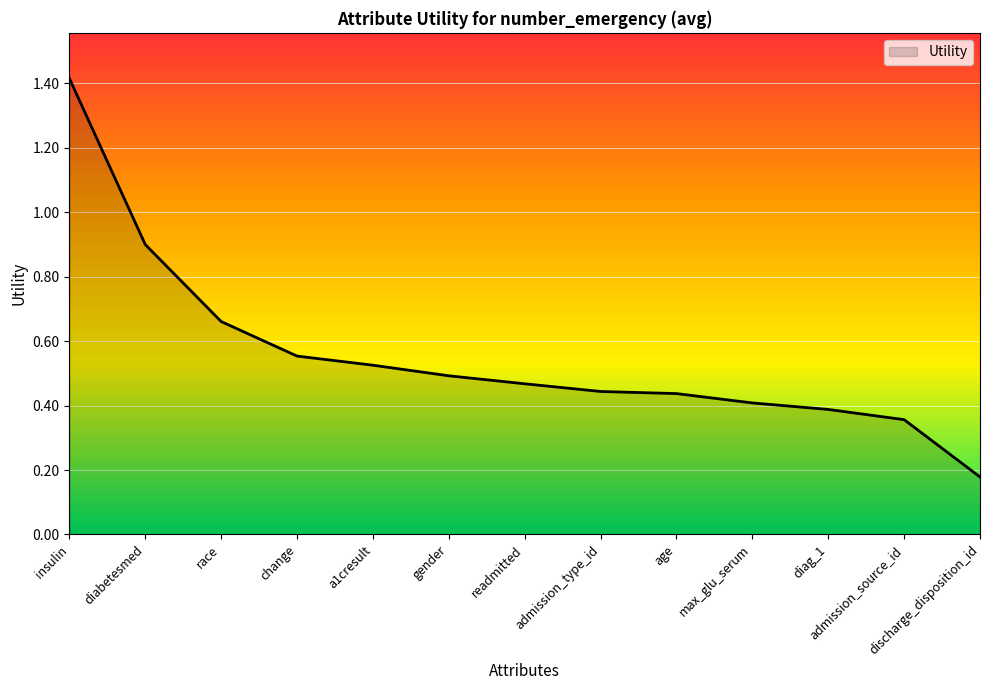

The chart shows a value of 0.1 at admission_type_id. True or false?

False